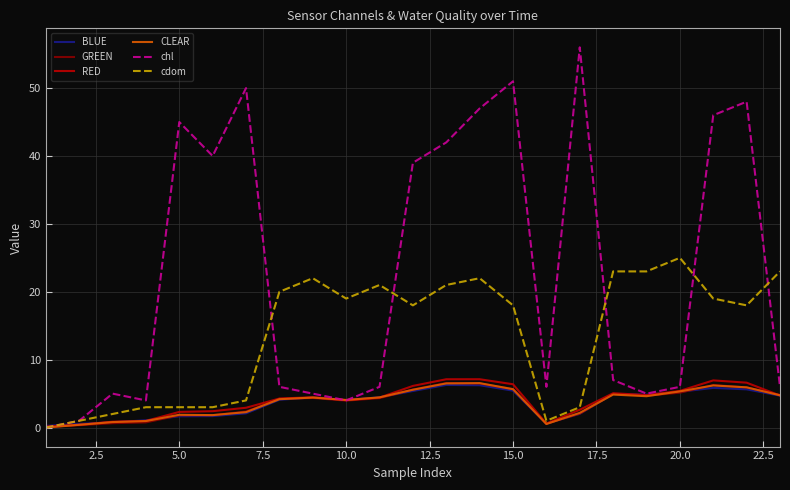

Which series has the largest total across all categories?

chl